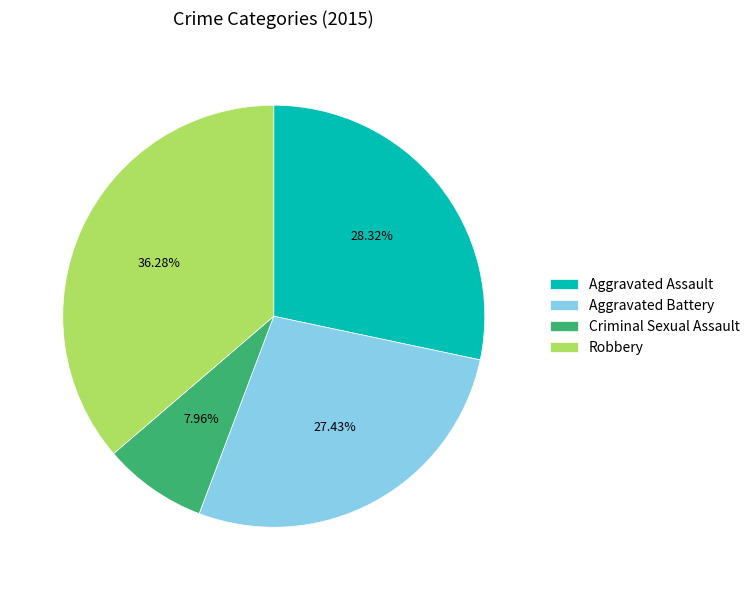

What is the ratio of the value at Aggravated Battery to the value at Criminal Sexual Assault?

3.4